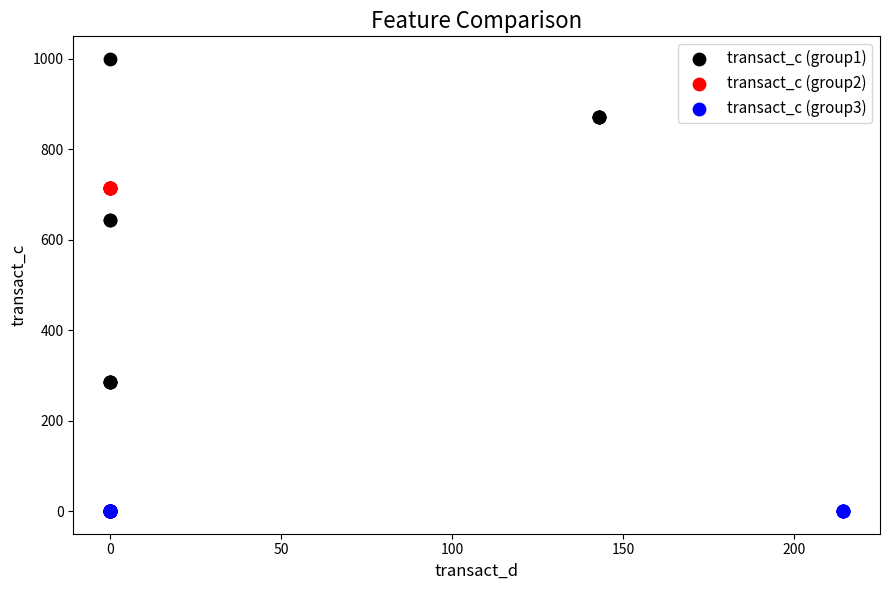

Which series reaches the maximum Y coordinate?

transact_c (group1)